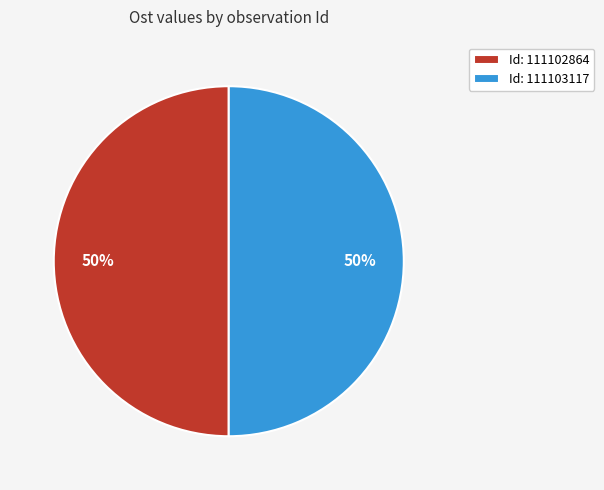

Approximately how many times larger is the value at Id: 111102864 compared to Id: 111103117?

1.0